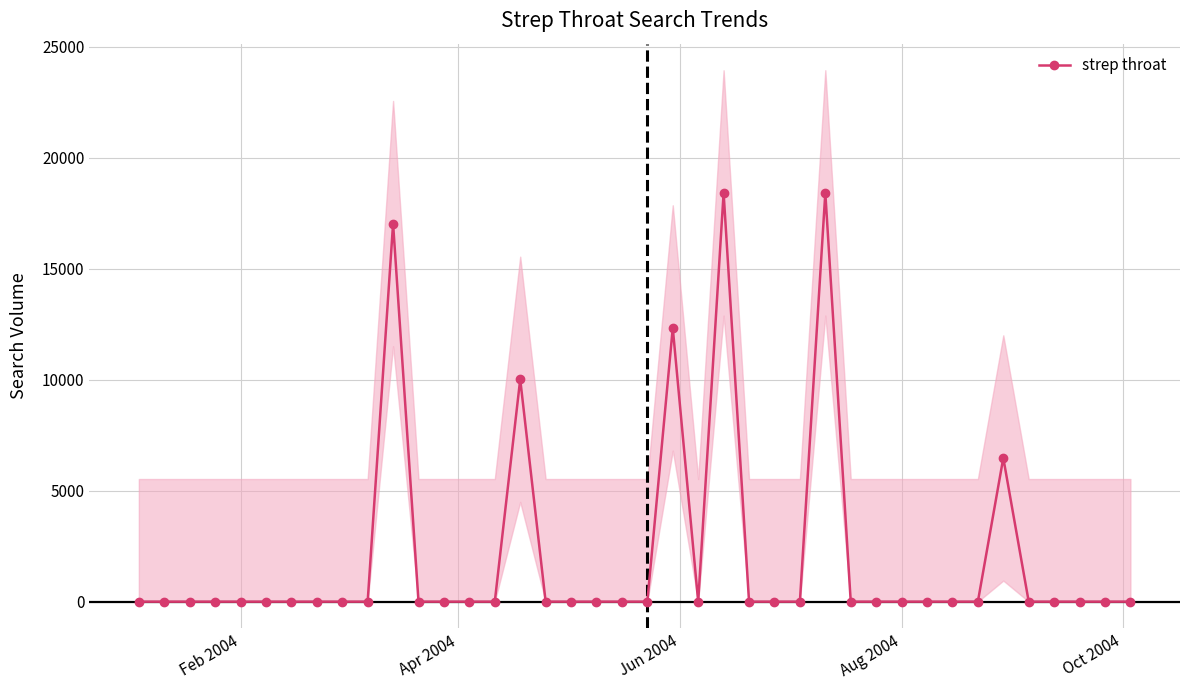

Reading left to right, extract all data points from this chart.

0.0	0.0	0.0	0.0	0.0	0.0	0.0	0.0	0.0	0.0	17026.2	0.0	0.0	0.0	0.0	10014.6	0.0	0.0	0.0	0.0	0.0	12327.4	0.0	18406.5	0.0	0.0	0.0	18408.8	0.0	0.0	0.0	0.0	0.0	0.0	6471.4	0.0	0.0	0.0	0.0	0.0